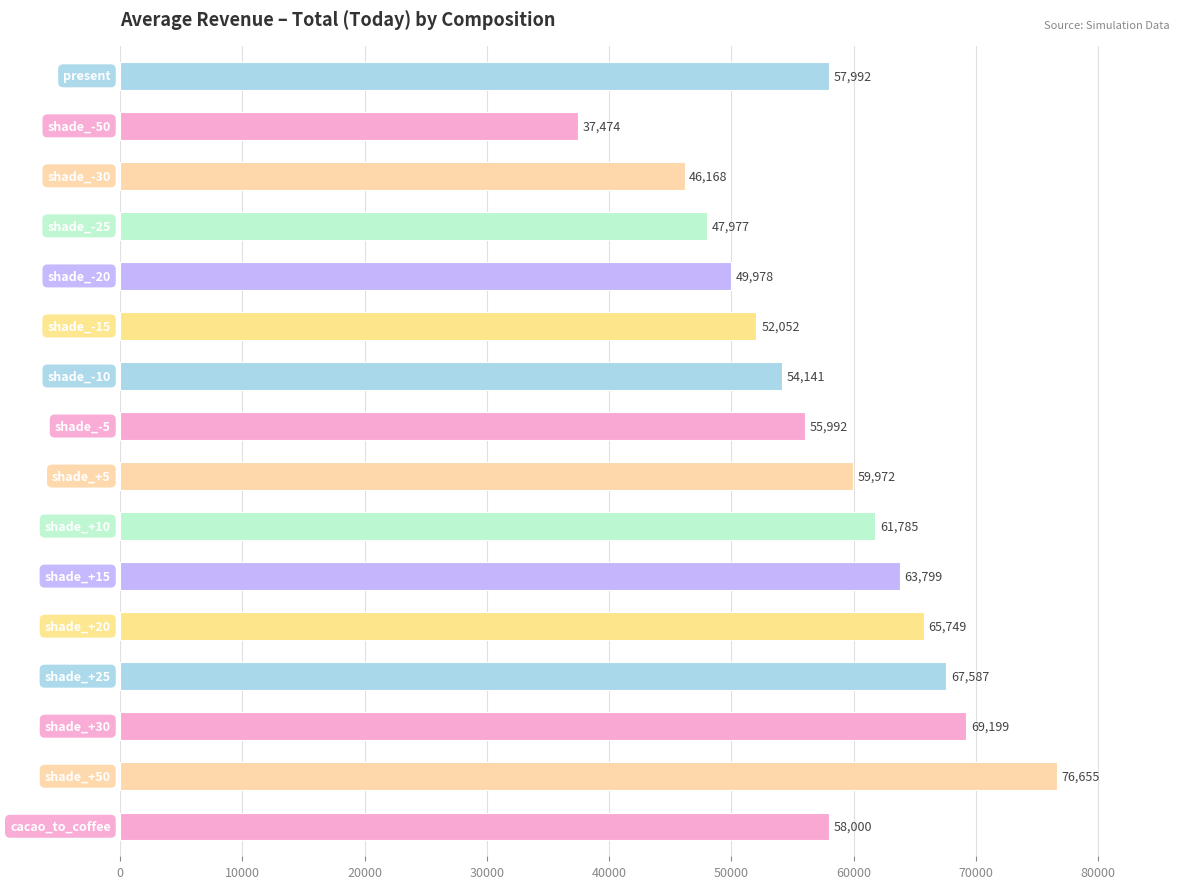

What is the minimum value shown in the chart?

37473.7